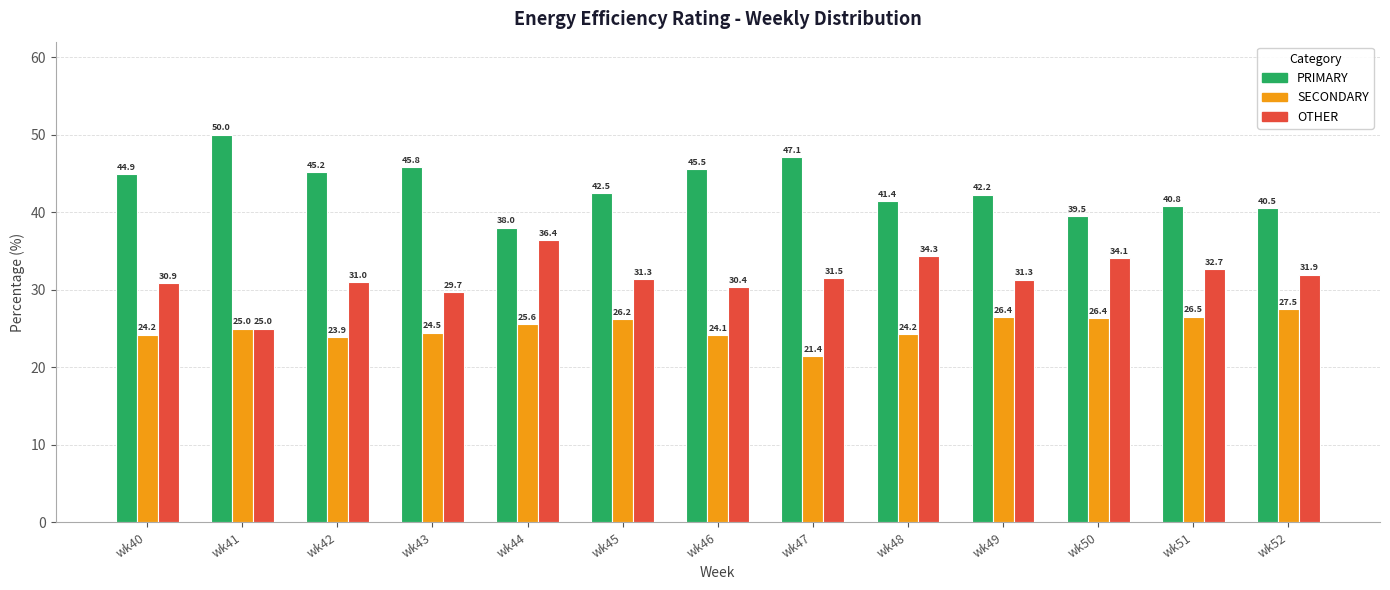

What are all the series names shown in the legend?

PRIMARY, SECONDARY, OTHER